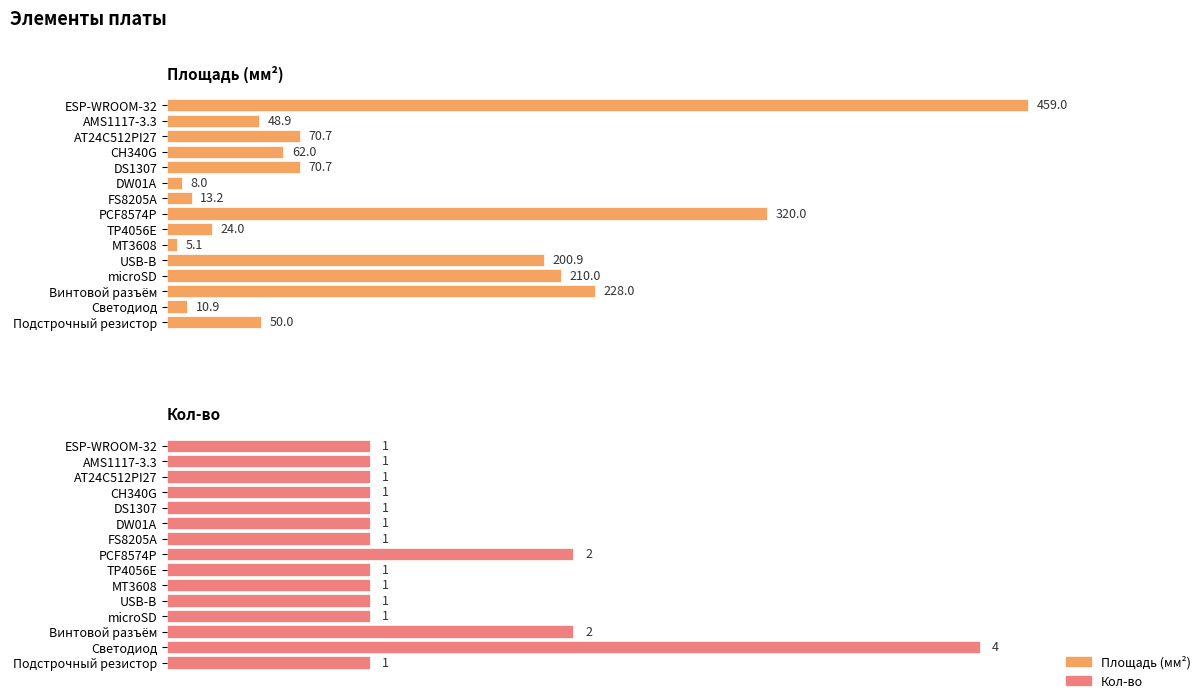

How many groups of bars are there?

15